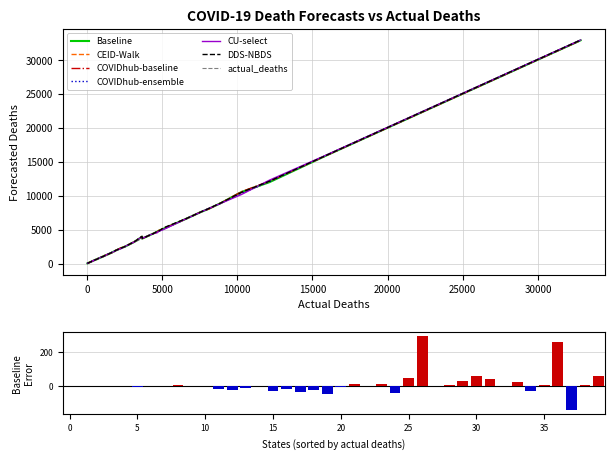

What is the maximum value for actual_deaths?

32839.0